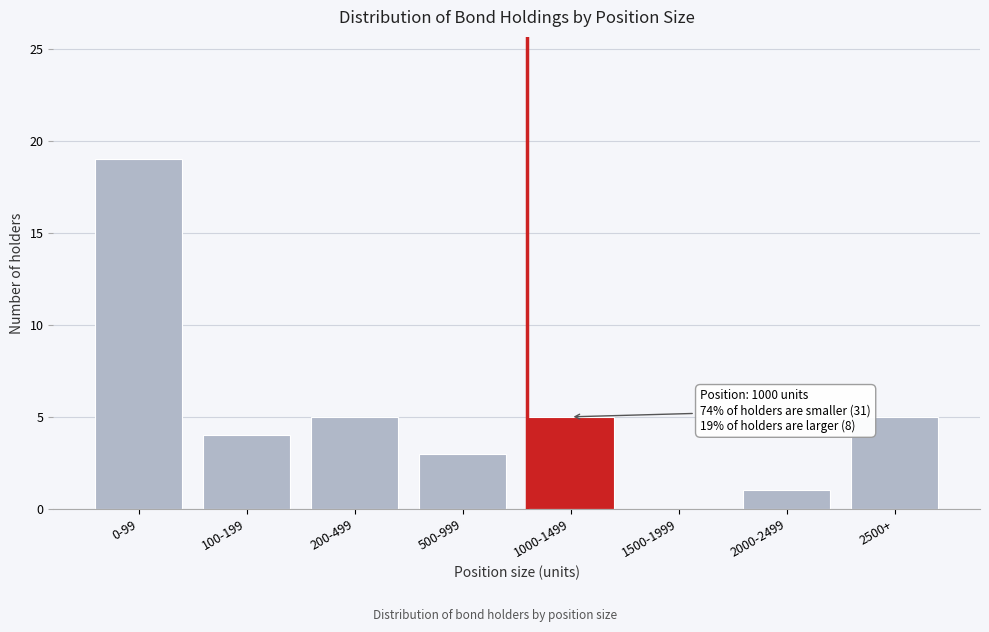

Reading left to right, extract all data points from this chart.

0-99=19	100-199=4	200-499=5	500-999=3	1000-1499=5	1500-1999=0	2000-2499=1	2500+=5